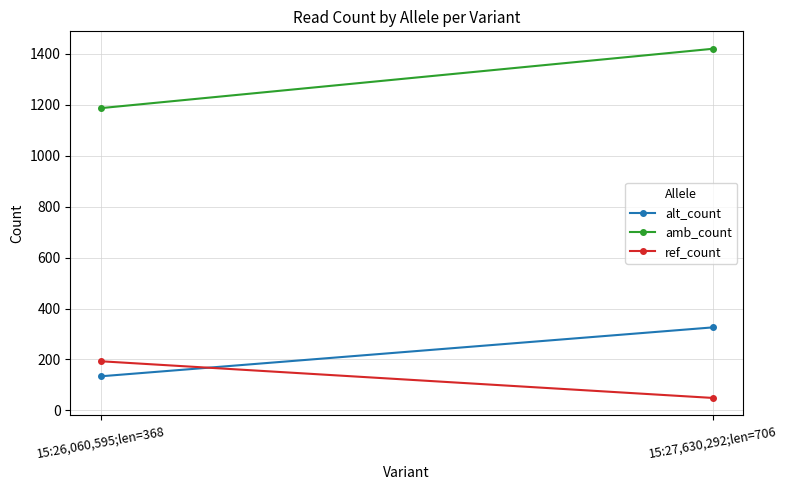

What is the difference between the ref_count values at 15:27,630,292;len=706 and 15:26,060,595;len=368?

144